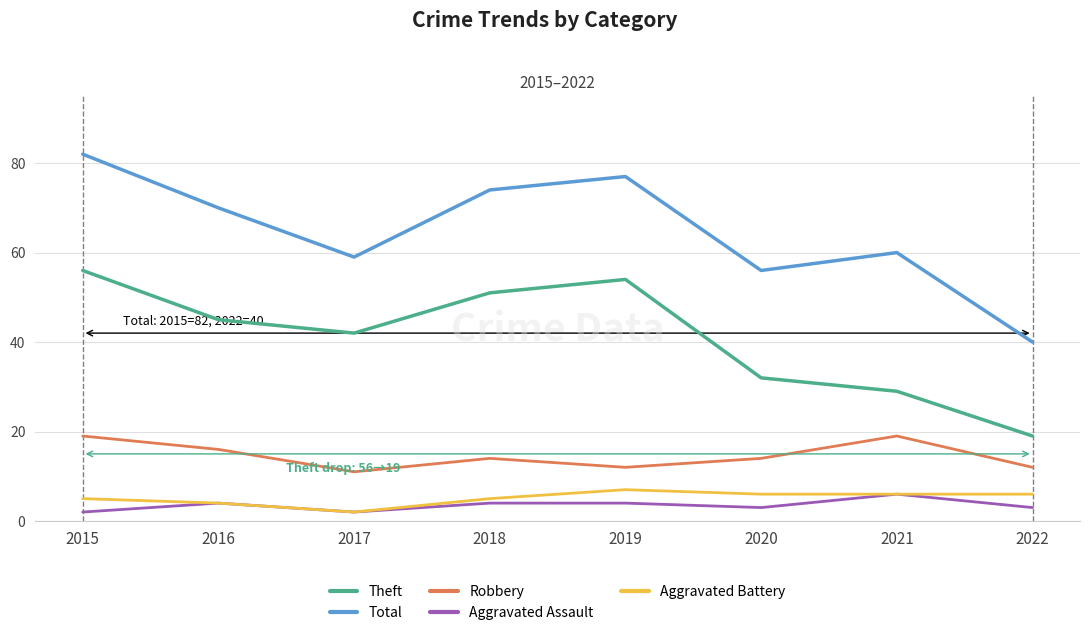

True or false: Theft has more than 2 points higher than both neighbors.

False